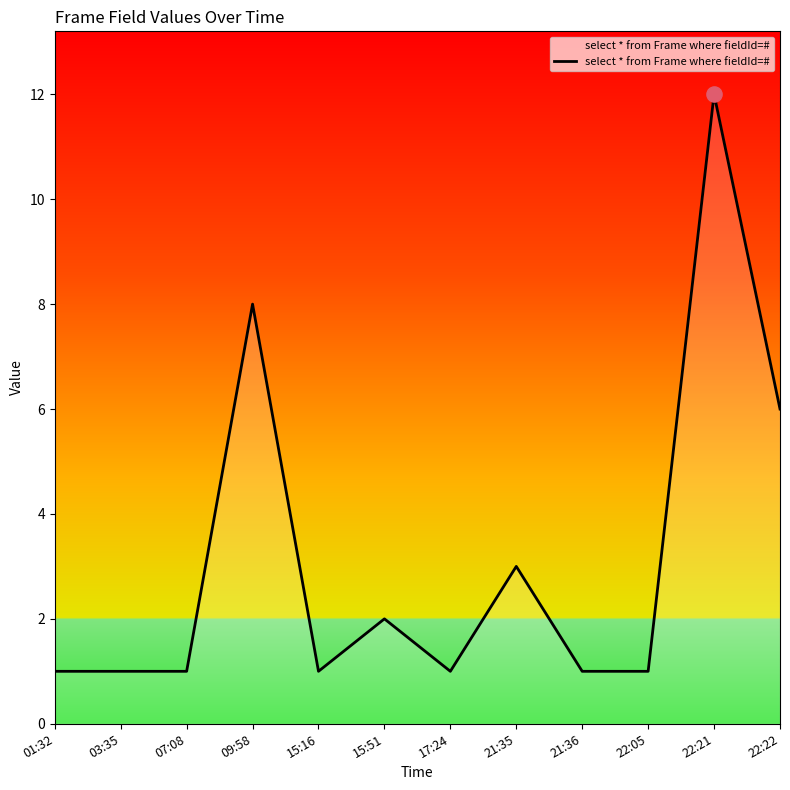

Approximately how many times larger is the value at 03:35 compared to 01:32?

1.0